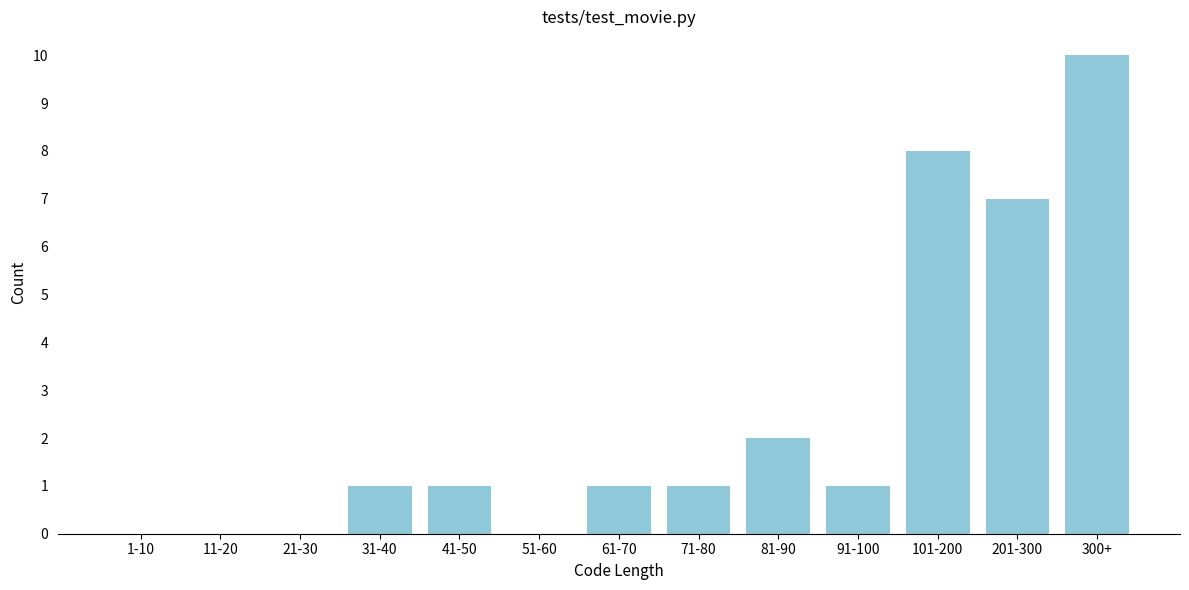

Reading right to left, what are all the values shown in this chart?

300+=10	201-300=7	101-200=8	91-100=1	81-90=2	71-80=1	61-70=1	51-60=0	41-50=1	31-40=1	21-30=0	11-20=0	1-10=0